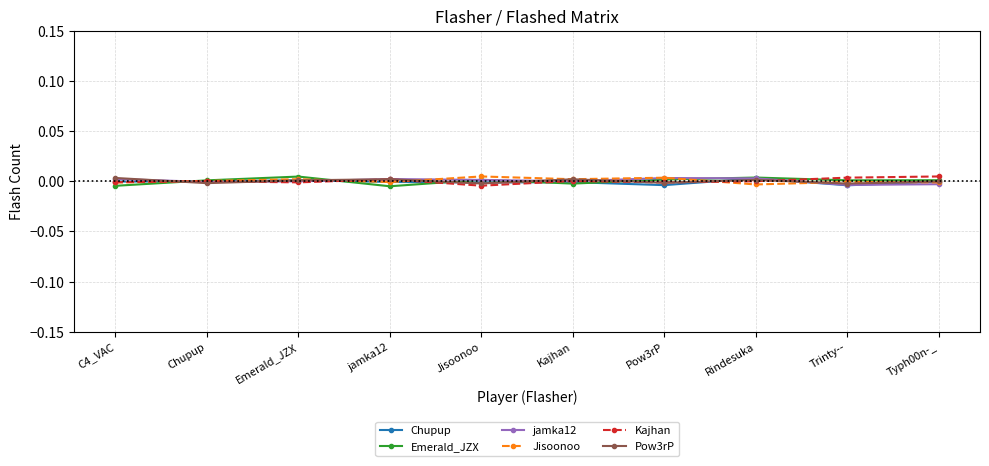

True or false: Jisoonoo and Emerald_JZX cross at least once.

True